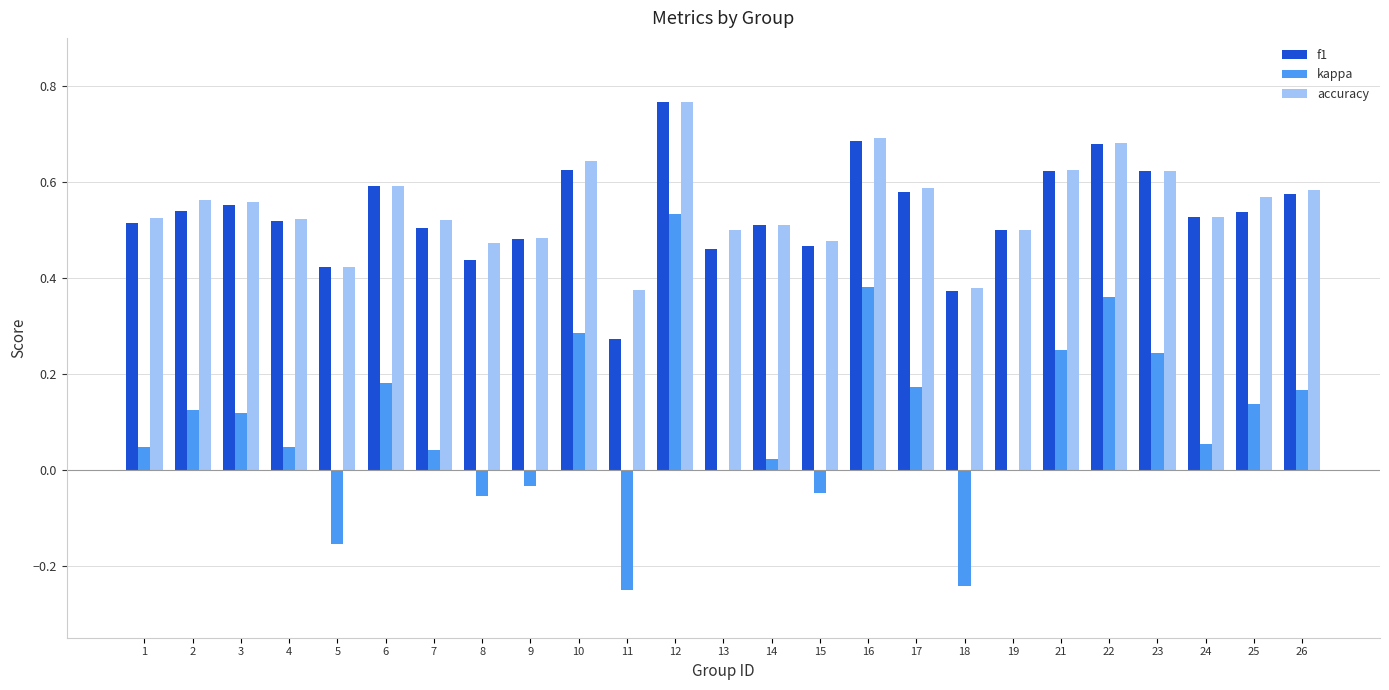

Which series has the largest range (max minus min)?

kappa